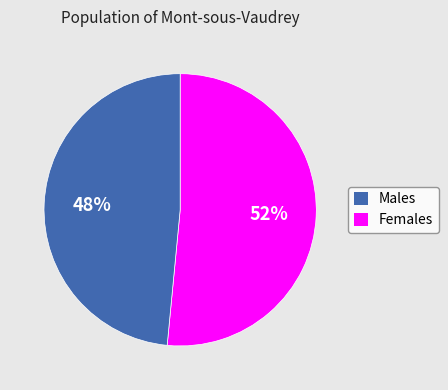

To the nearest percent, what is the average slice percentage?

50%